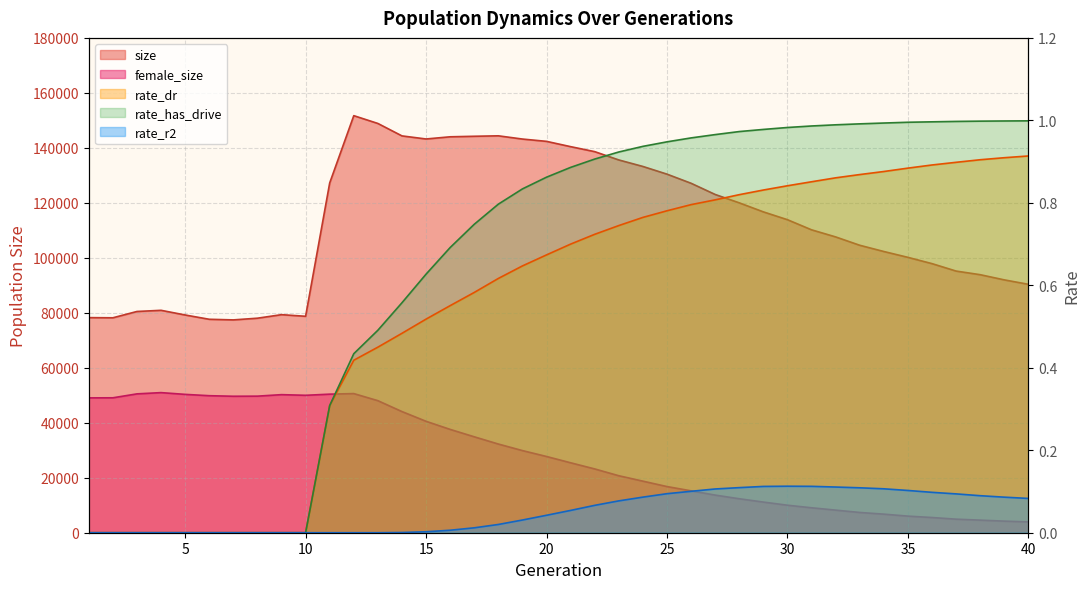

True or false: size and rate_has_drive intersect in this chart.

False